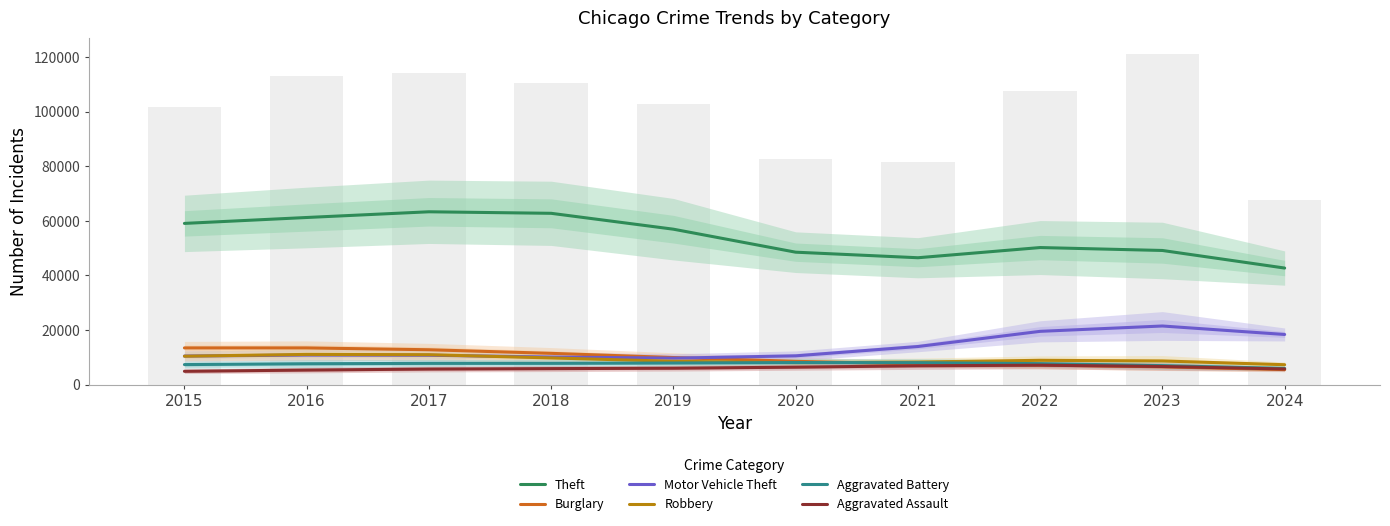

What is the value of the Theft bar at the 1st from the left?

59063.3